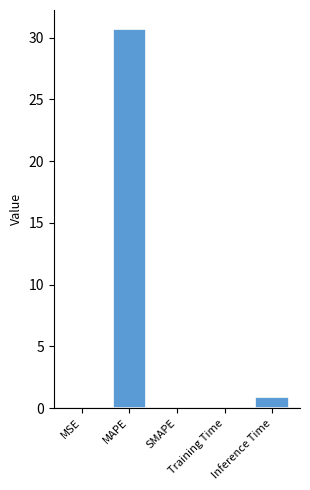

What is the maximum value shown in the chart?

30.7